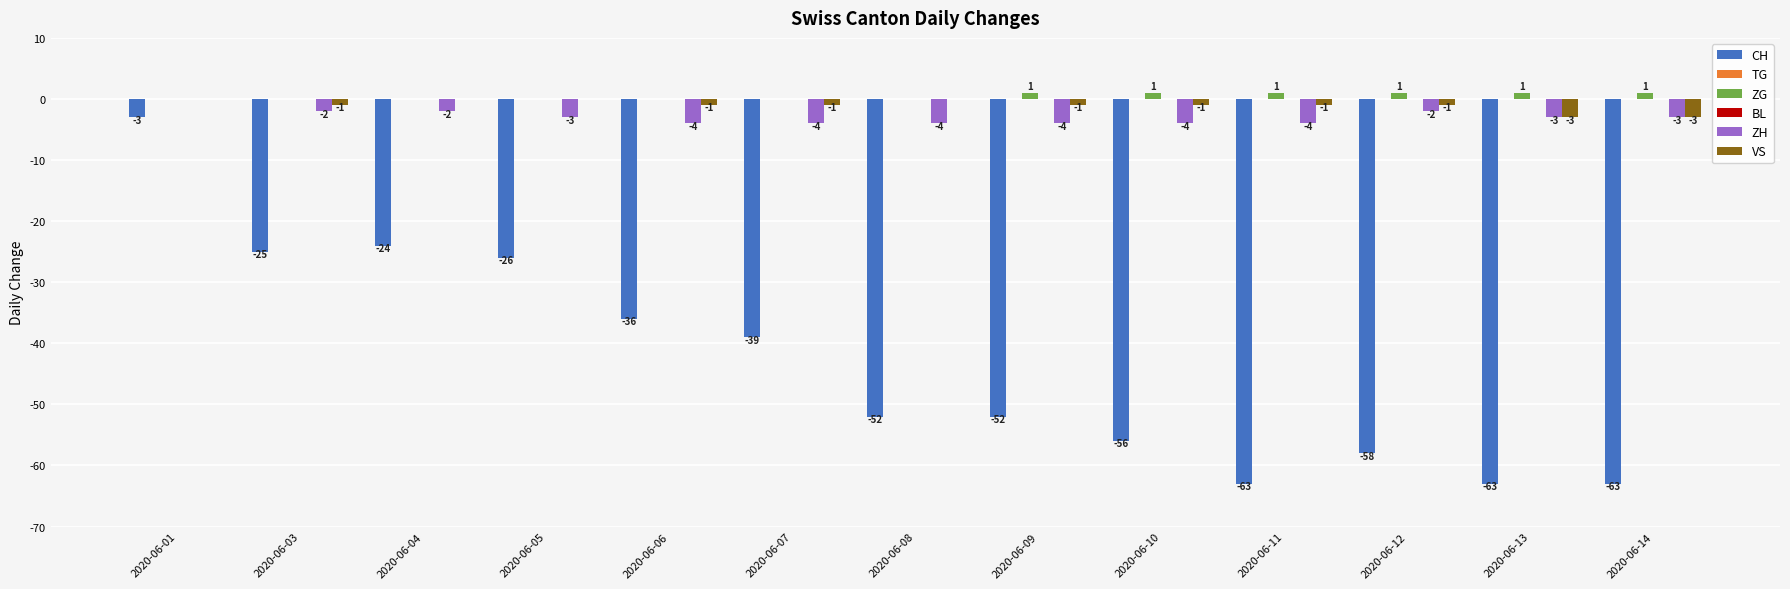

What are all the series names shown in the legend?

CH, TG, ZG, BL, ZH, VS